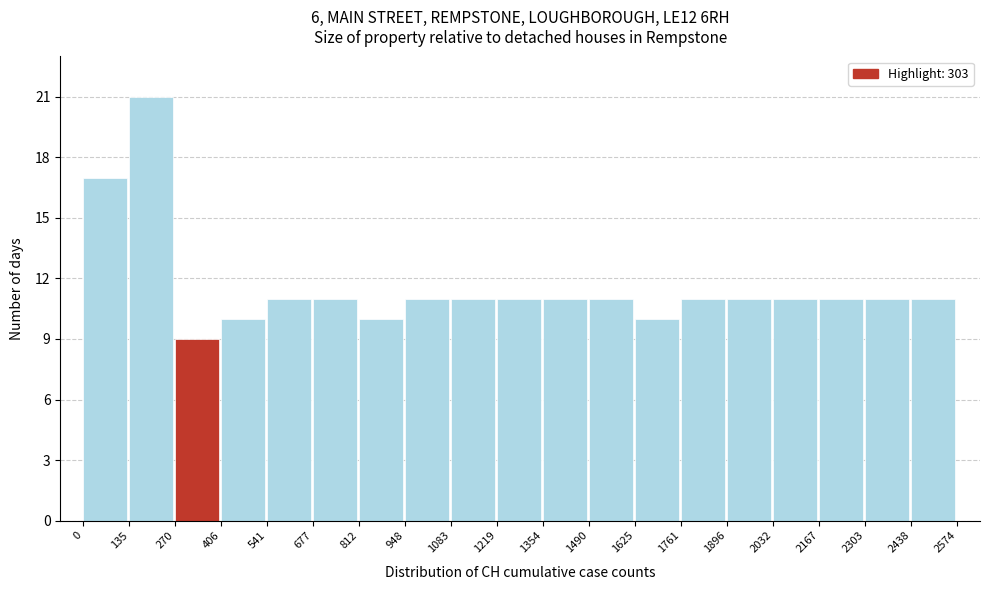

Reading left to right, transcribe this chart: for each bar, give the range it covers on the x-axis and its height. The values are not printed on the chart, so give them approximately, as read against the axis.

0 to 135: 17
135 to 270: 21
270 to 406: 9
406 to 541: 10
541 to 677: 11
677 to 812: 11
812 to 948: 10
948 to 1083: 11
1083 to 1219: 11
1219 to 1354: 11
1354 to 1490: 11
1490 to 1625: 11
1625 to 1761: 10
1761 to 1896: 11
1896 to 2032: 11
2032 to 2167: 11
2167 to 2303: 11
2303 to 2438: 11
2438 to 2574: 11